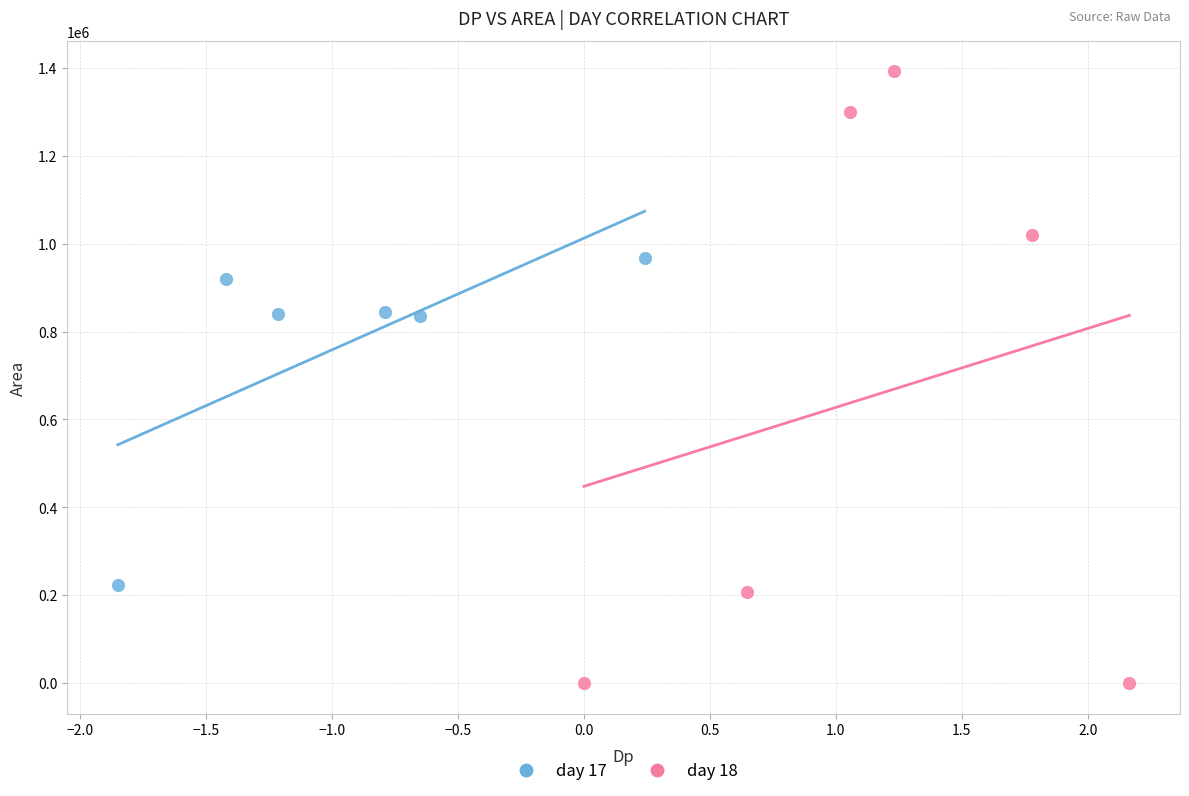

Which series has the largest Y range (max minus min)?

day 18